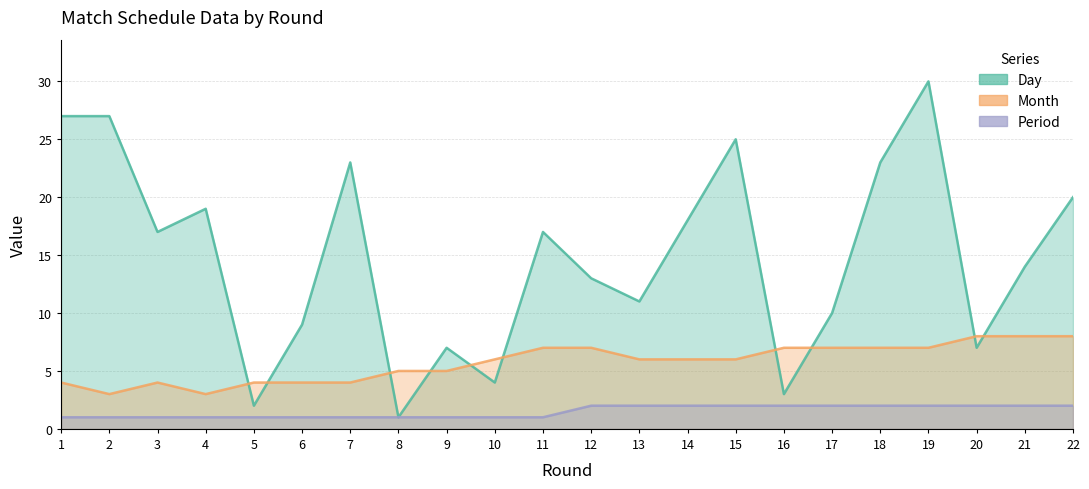

Where is the first local maximum for Month?

3